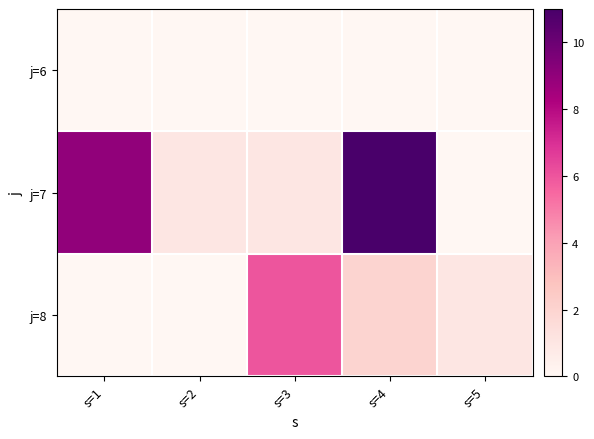

At which category does the chart reach its peak across all series?

s=4